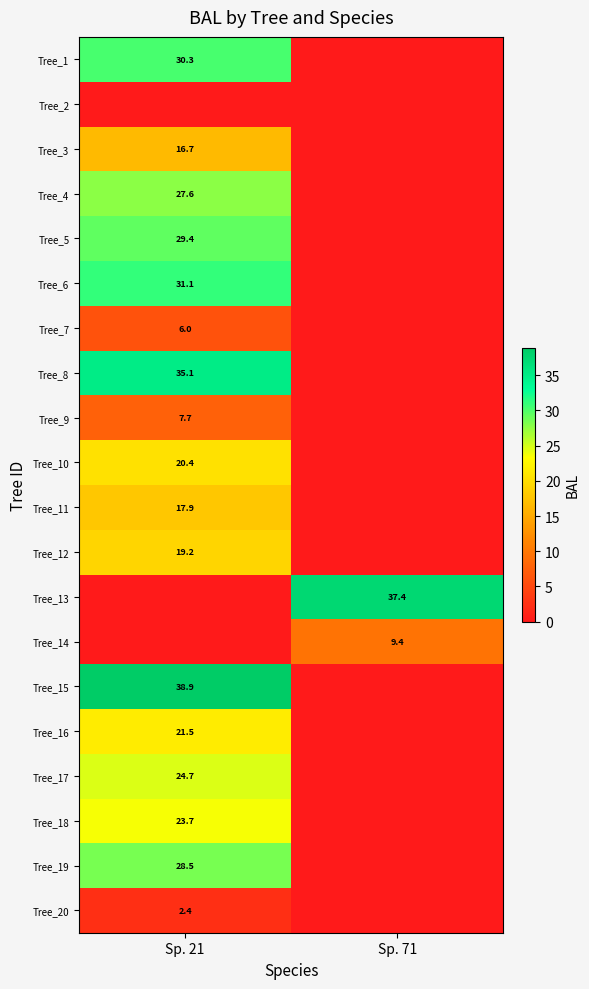

Is the value of Tree_16 at Sp. 21 greater than the value of Tree_10 at Sp. 21?

Yes